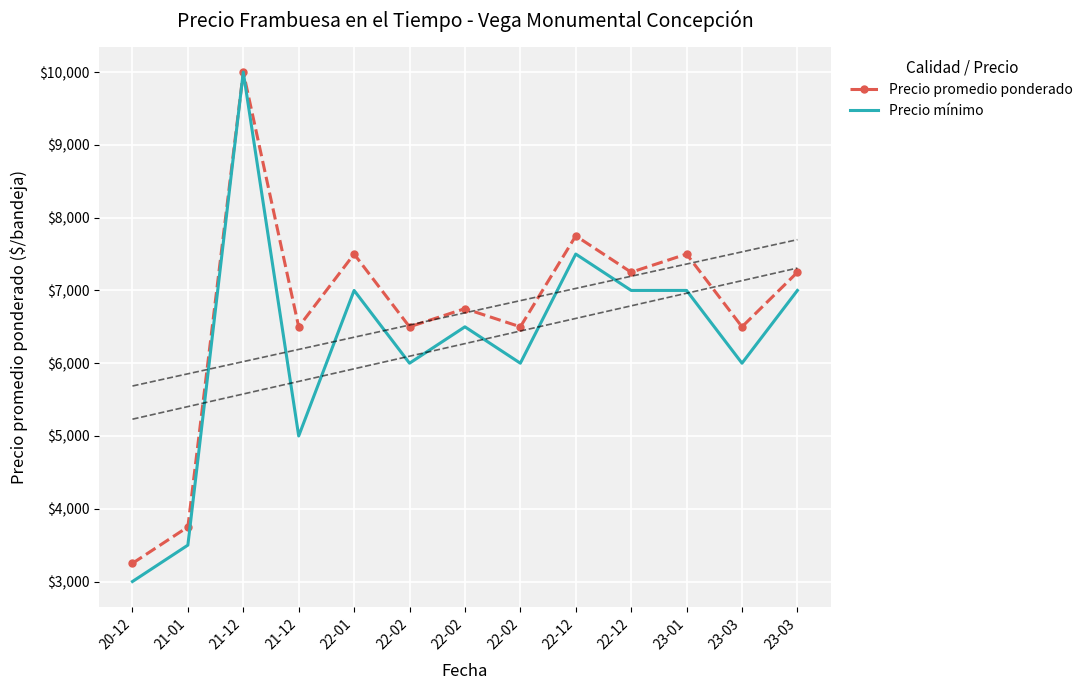

What is the spread (max minus min) of values at 21-01?

250